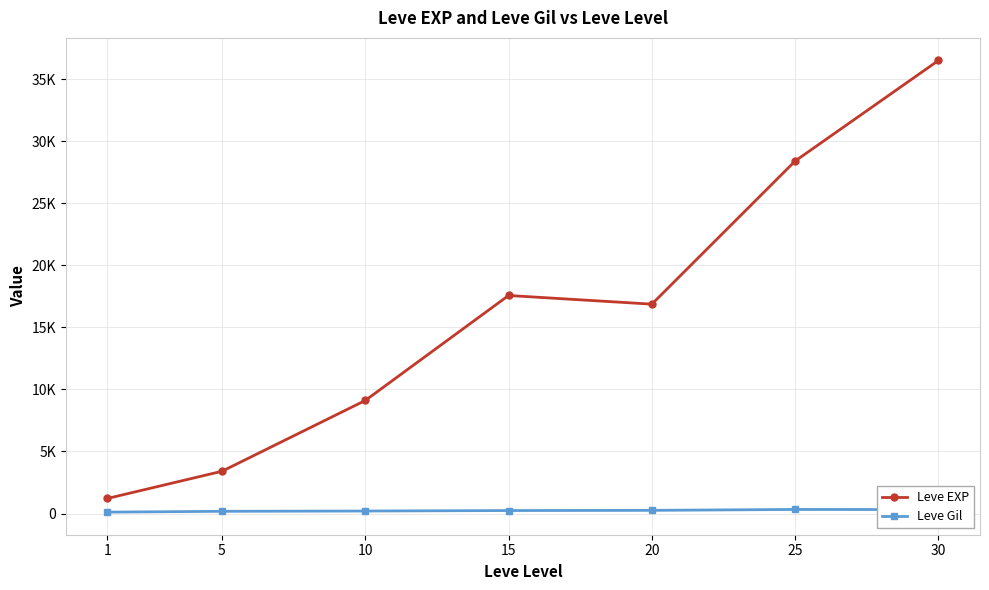

Which label corresponds to the smallest value in the chart?

1